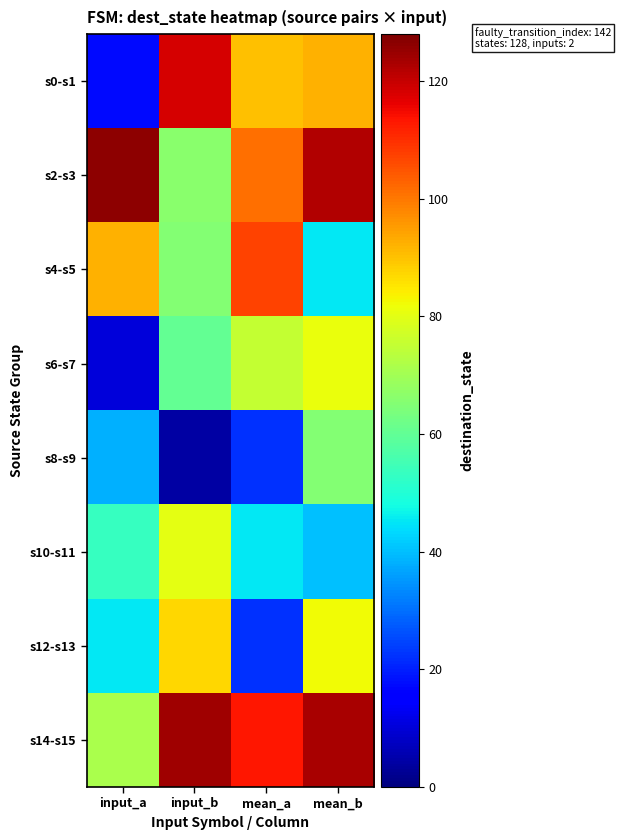

Rank the series by their maximum value, from highest to lowest.

s2-s3, s14-s15, s0-s1, s4-s5, s12-s13, s6-s7, s10-s11, s8-s9